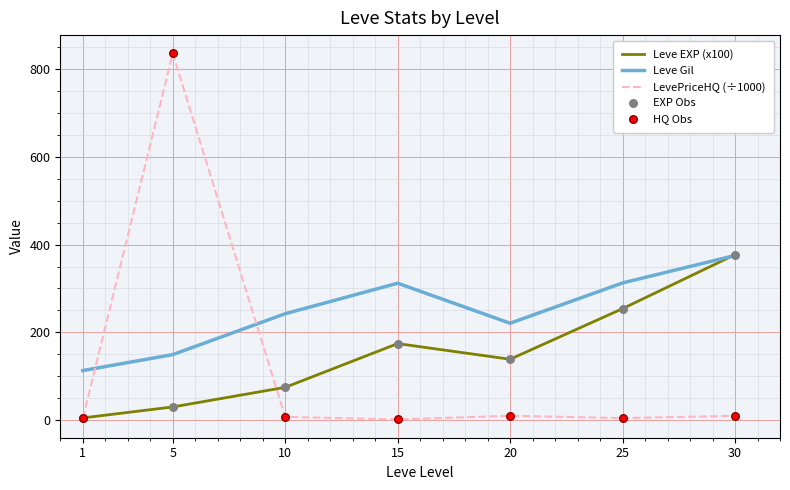

What is the difference between the highest and lowest values at 5?

805.6